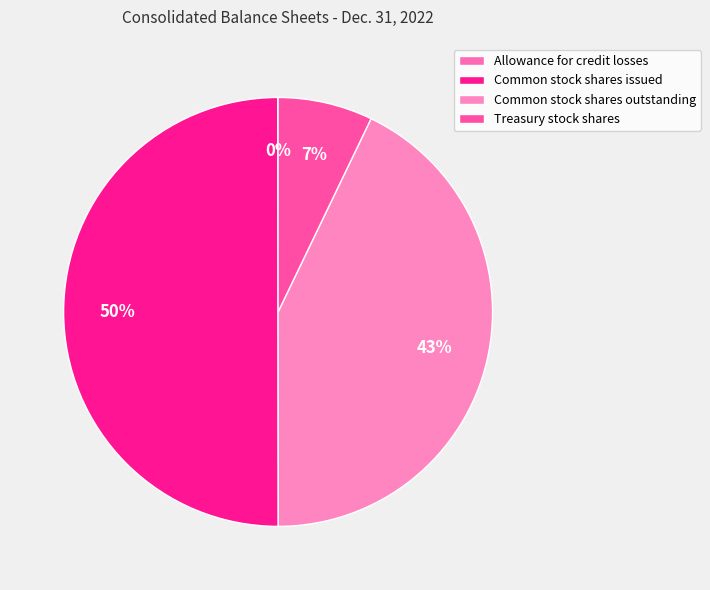

What is the smallest slice in the pie chart?

Allowance for credit losses